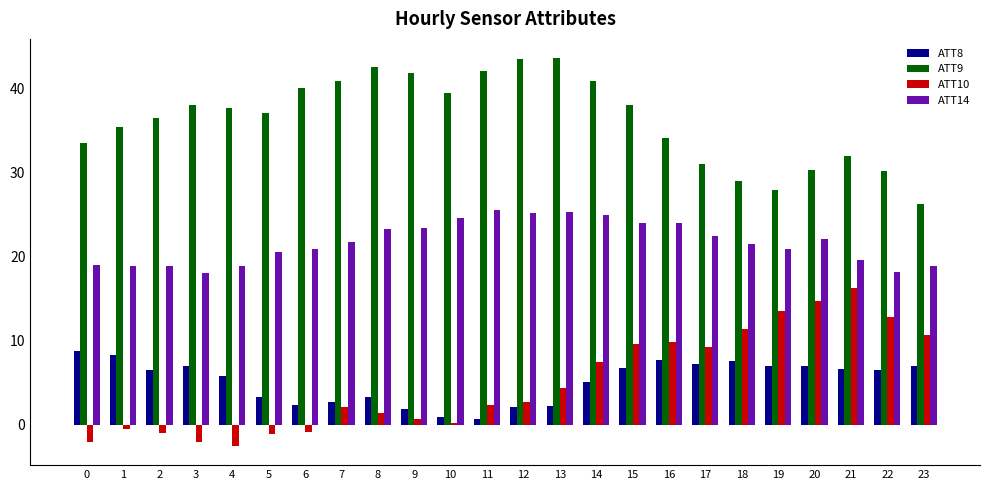

How many distinct data groups are displayed?

4